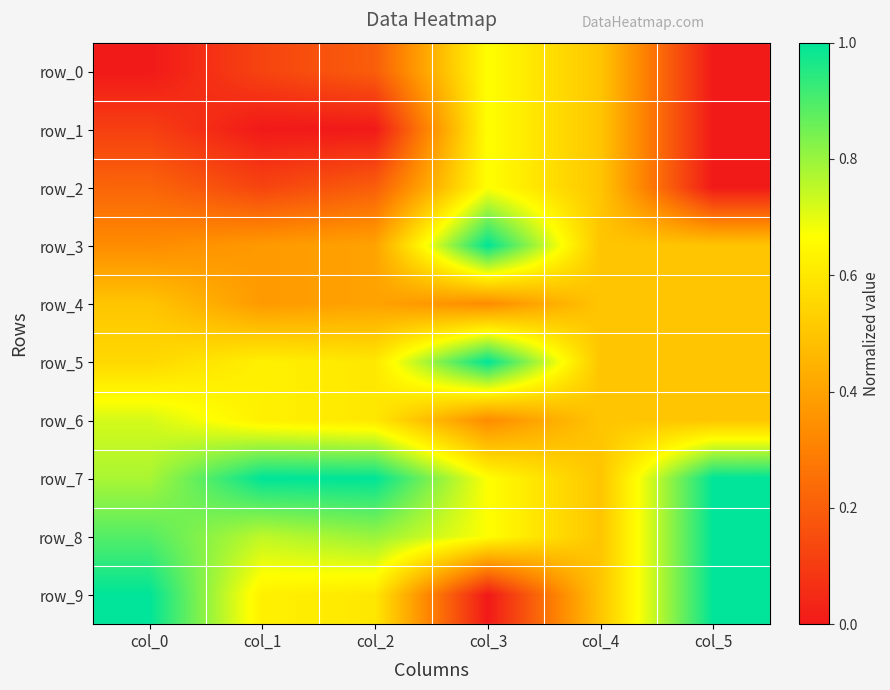

Reading left to right, list all the values displayed in this chart.

row_0: col_0=0.0	col_1=0.1	col_2=0.2	col_3=0.7	col_4=0.5	col_5=0.0
row_1: col_0=0.1	col_1=0.0	col_2=0.0	col_3=0.7	col_4=0.5	col_5=0.0
row_2: col_0=0.2	col_1=0.1	col_2=0.2	col_3=0.7	col_4=0.5	col_5=0.0
row_3: col_0=0.3	col_1=0.4	col_2=0.4	col_3=1.0	col_4=0.5	col_5=0.5
row_4: col_0=0.5	col_1=0.4	col_2=0.4	col_3=0.3	col_4=0.5	col_5=0.5
row_5: col_0=0.6	col_1=0.6	col_2=0.6	col_3=1.0	col_4=0.5	col_5=0.5
row_6: col_0=0.7	col_1=0.6	col_2=0.6	col_3=0.3	col_4=0.5	col_5=0.5
row_7: col_0=0.8	col_1=1.0	col_2=1.0	col_3=0.7	col_4=0.5	col_5=1.0
row_8: col_0=0.9	col_1=0.8	col_2=0.8	col_3=0.7	col_4=0.5	col_5=1.0
row_9: col_0=1.0	col_1=0.6	col_2=0.6	col_3=0.0	col_4=0.5	col_5=1.0